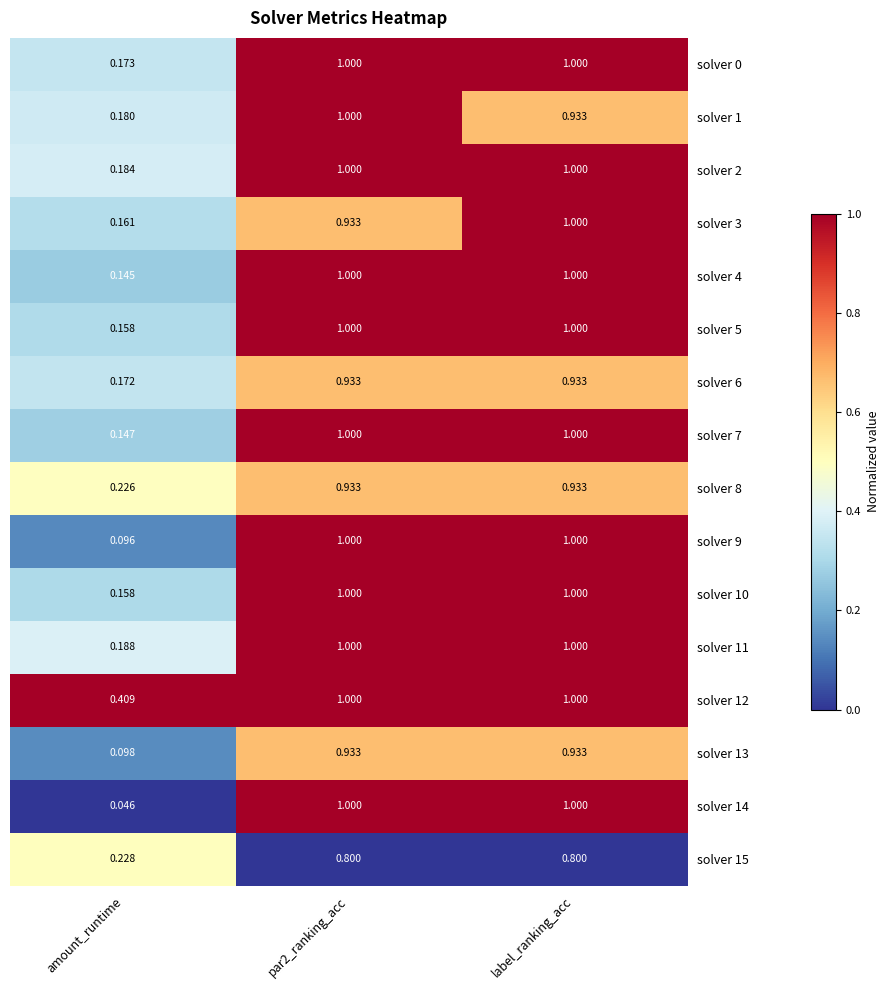

Which label corresponds to the smallest value in the chart?

amount_runtime